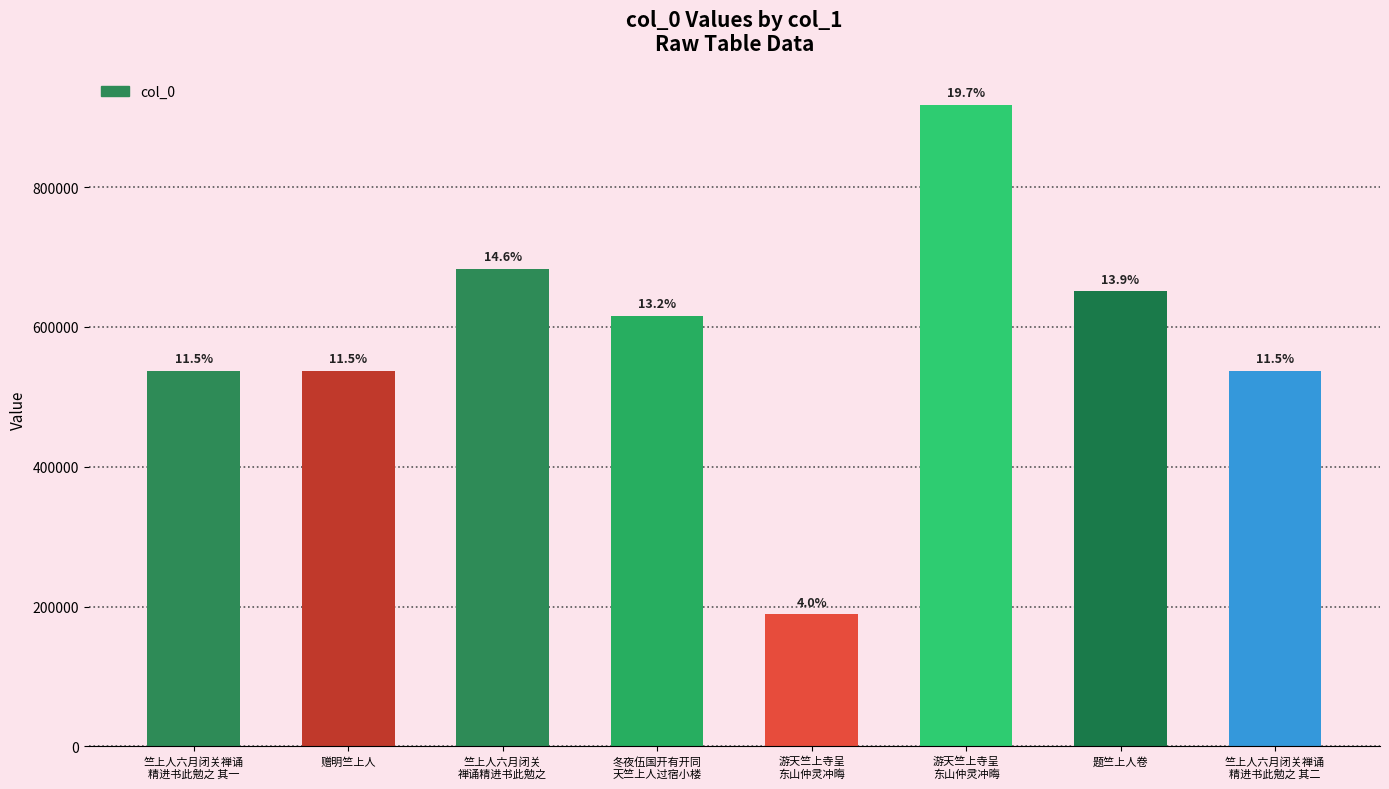

What is the label of the 3rd bar from the right?

游天竺上寺呈
东山仲灵冲晦